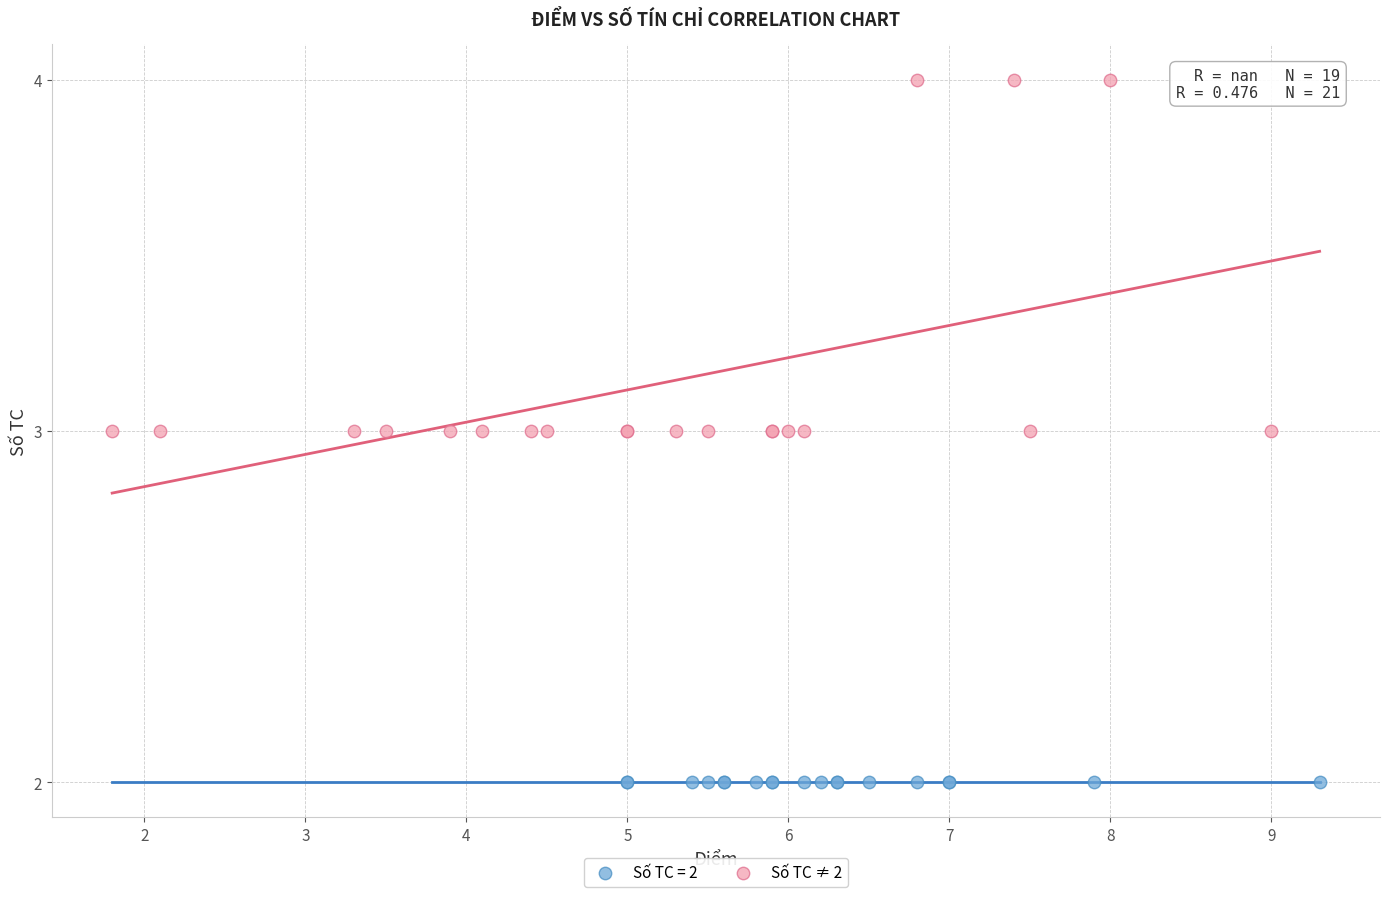

Which series reaches the maximum Y coordinate?

Số TC ≠ 2